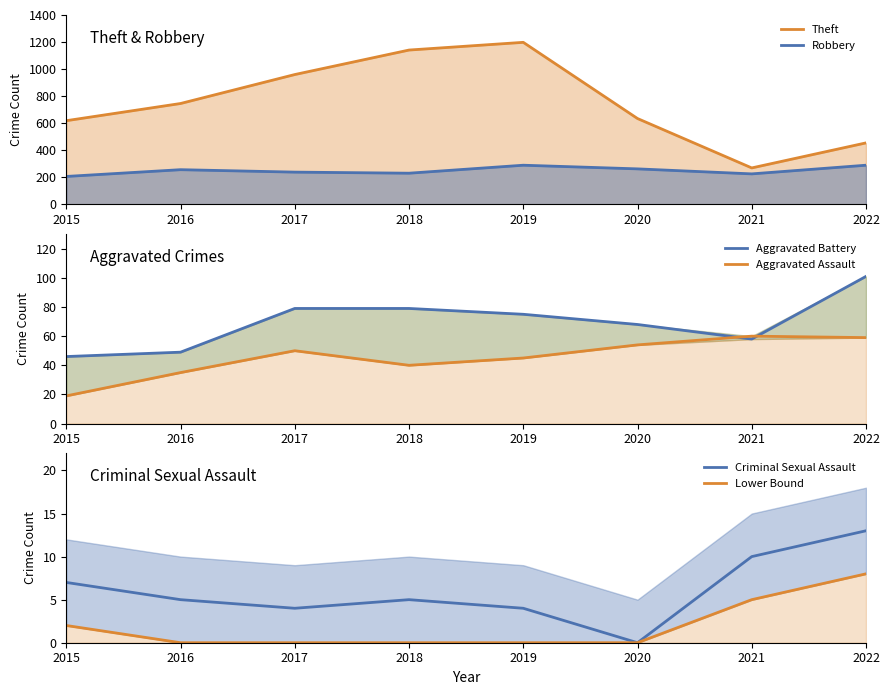

Reading left to right, what are all the values shown in this chart?

Theft: 2015=619	2016=746	2017=960	2018=1141	2019=1198	2020=635	2021=270	2022=455
Robbery: 2015=207	2016=257	2017=239	2018=231	2019=290	2020=263	2021=226	2022=290
Aggravated Battery: 2015=46	2016=49	2017=79	2018=79	2019=75	2020=68	2021=58	2022=101
Aggravated Assault: 2015=19	2016=35	2017=50	2018=40	2019=45	2020=54	2021=60	2022=59
Criminal Sexual Assault: 2015=7	2016=5	2017=4	2018=5	2019=4	2020=0	2021=10	2022=13
Lower Bound: 2015=2	2016=0	2017=0	2018=0	2019=0	2020=0	2021=5	2022=8